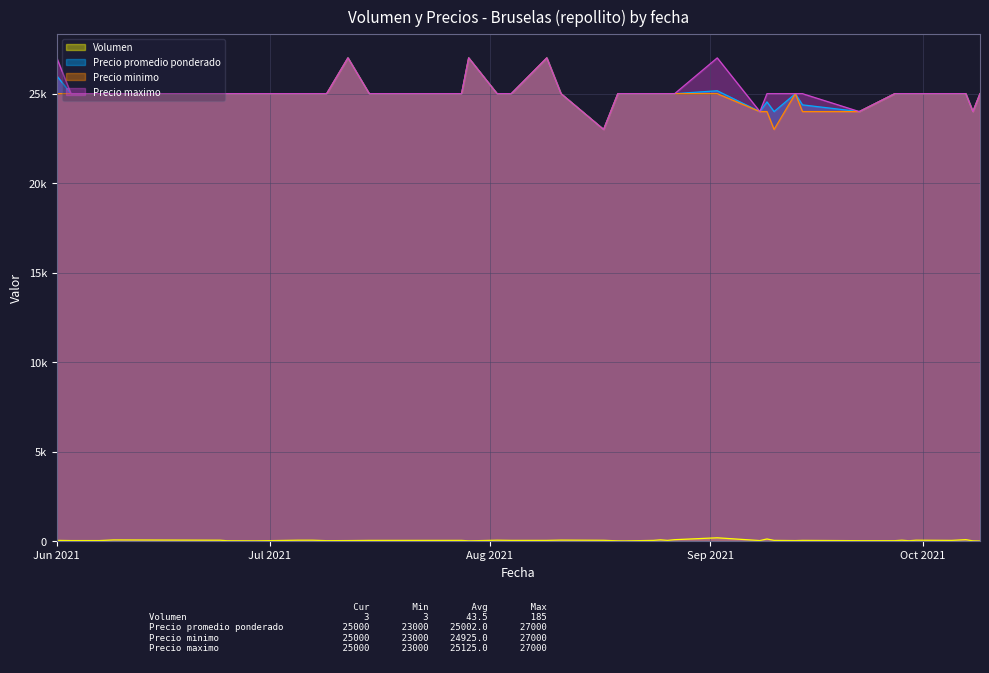

Reading left to right, what are all the values shown in this chart?

Volumen: 40	30	30	65	50	20	15	50	50	25	30	40	40	15	50	40	40	55	45	15	12	40	70	40	80	185	30	120	40	30	40	25	25	50	20	50	40	80	15	3
Precio promedio ponderado: 26000	25000	25000	25000	25000	25000	25000	25000	25000	25000	27000	25000	25000	27000	25000	25000	27000	25000	23000	25000	25000	25000	25000	25000	25000	25162	24000	24542	24000	25000	24375	24000	25000	25000	25000	25000	25000	25000	24000	25000
Precio minimo: 25000	25000	25000	25000	25000	25000	25000	25000	25000	25000	27000	25000	25000	27000	25000	25000	27000	25000	23000	25000	25000	25000	25000	25000	25000	25000	24000	24000	23000	25000	24000	24000	25000	25000	25000	25000	25000	25000	24000	25000
Precio maximo: 27000	25000	25000	25000	25000	25000	25000	25000	25000	25000	27000	25000	25000	27000	25000	25000	27000	25000	23000	25000	25000	25000	25000	25000	25000	27000	24000	25000	25000	25000	25000	24000	25000	25000	25000	25000	25000	25000	24000	25000